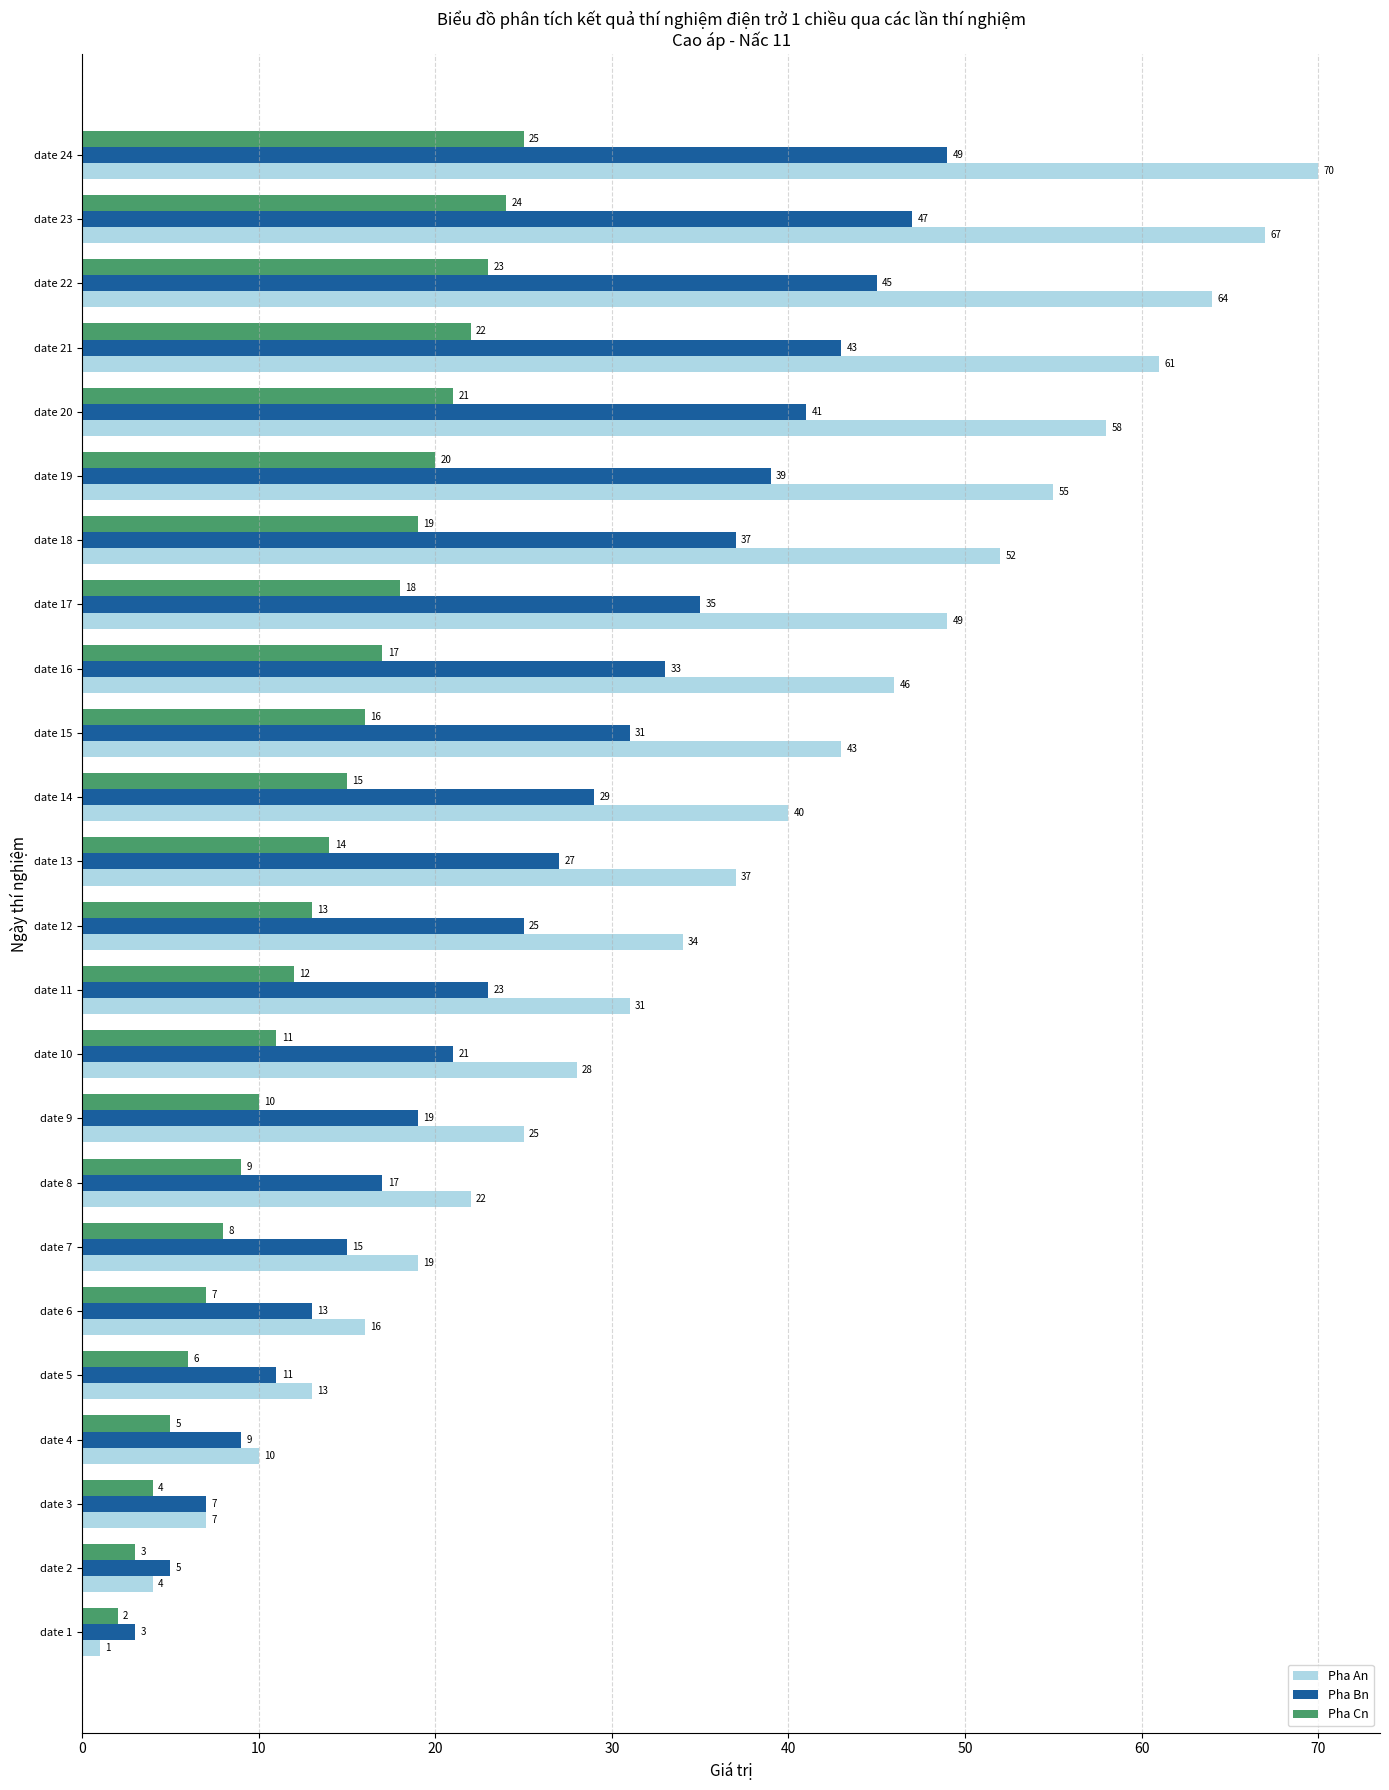

How many values in the Pha An series are below 37?

12